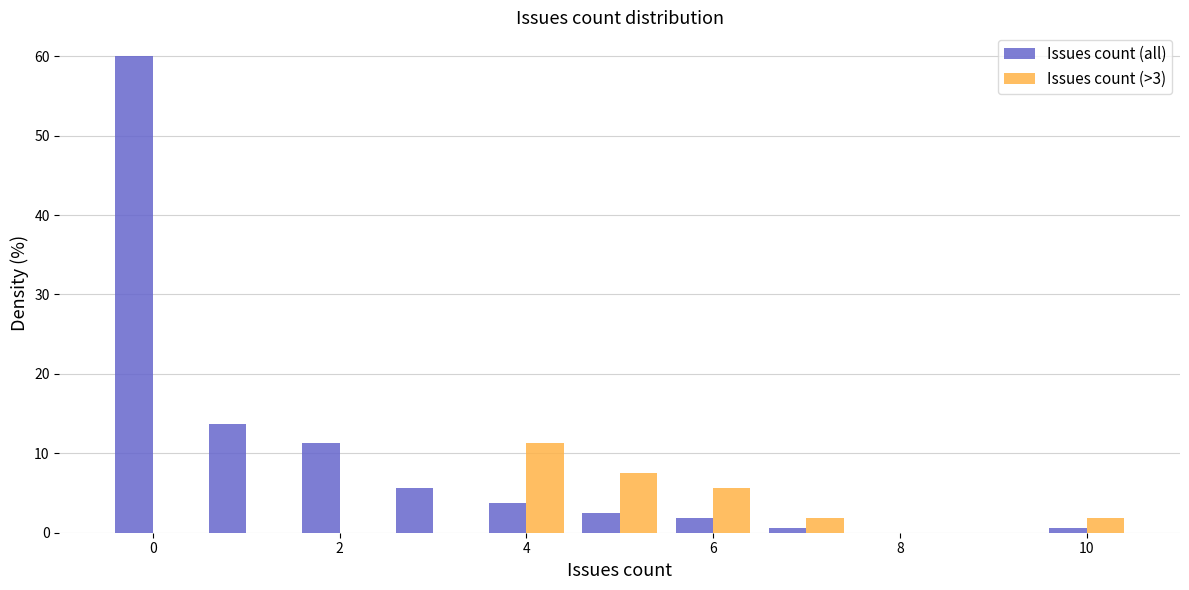

What is the height of the Issues count (>3) bar covering 5.5 to 6.5 on the x-axis? Neither the bar edges nor the heights are printed on the chart, so give them approximately, as read against the axes.

6